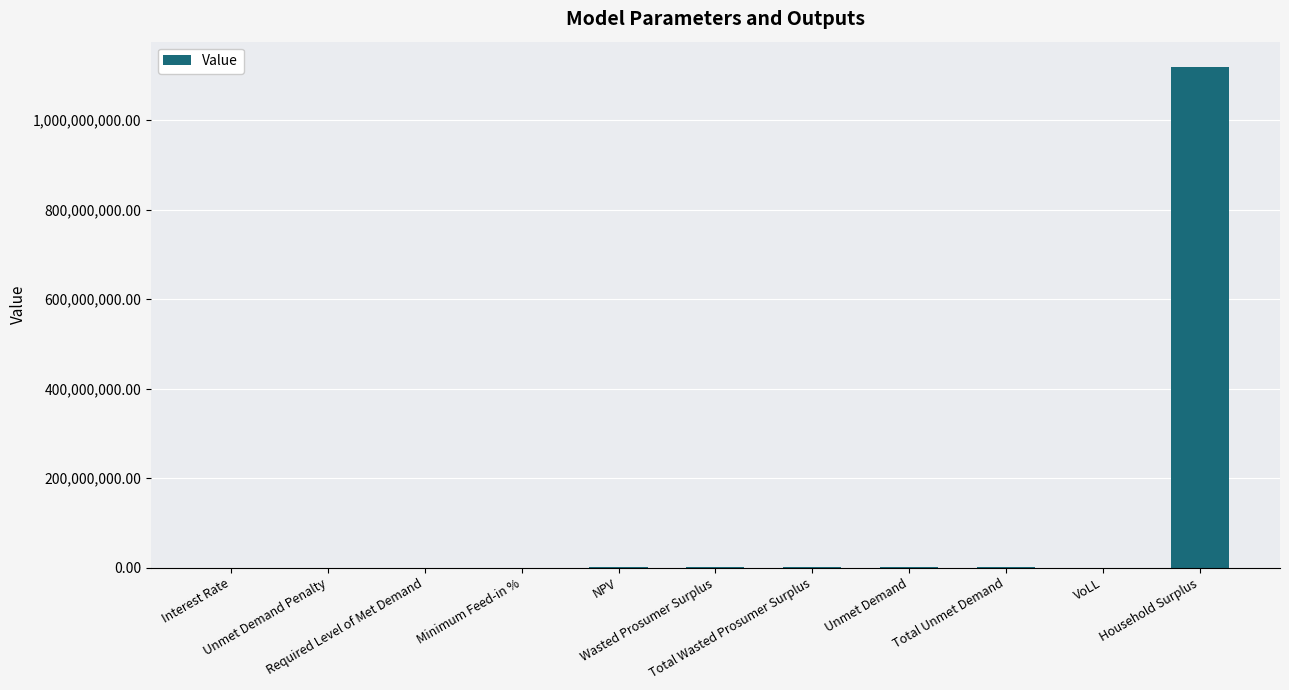

At which label does the data first exceed 173398?

NPV